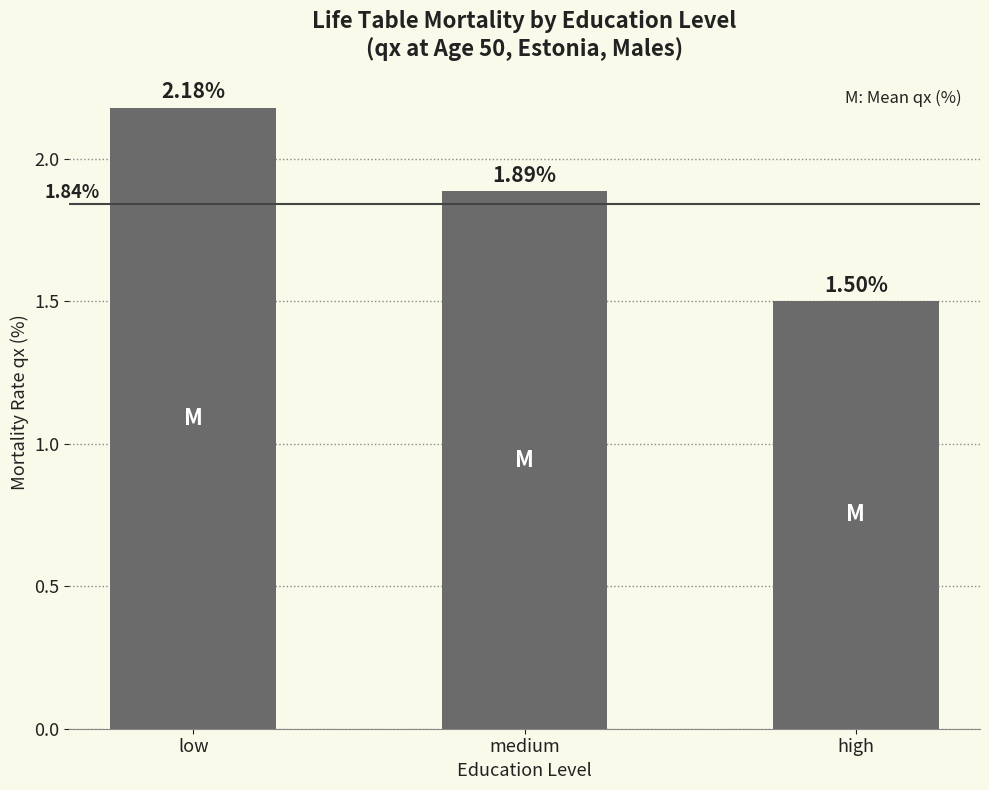

Rank the categories by value from highest to lowest.

low, medium, high